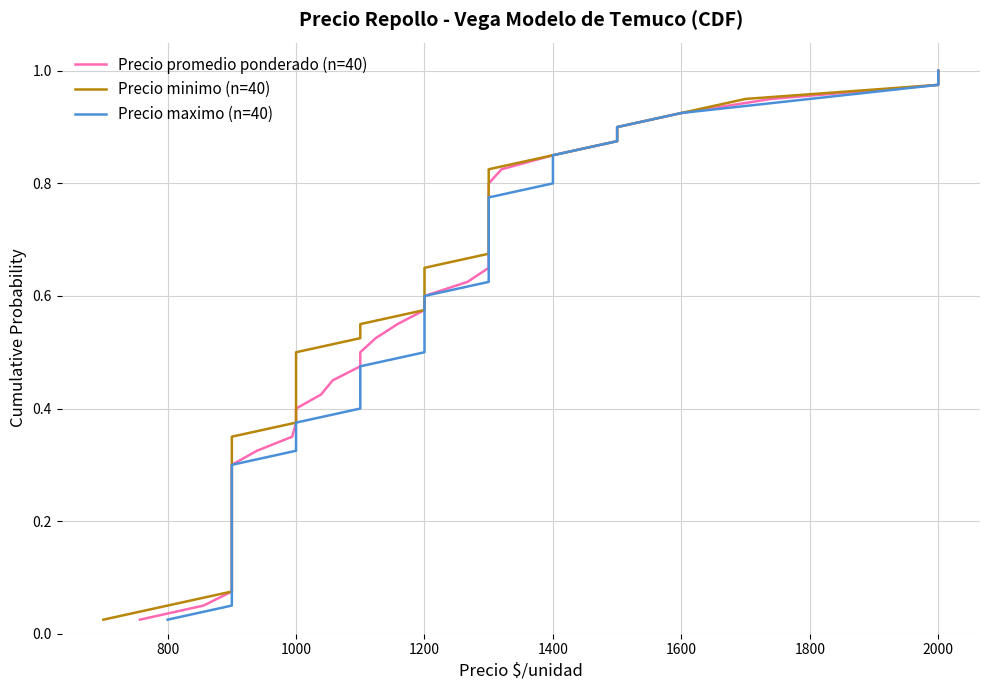

What are all the series names shown in the legend?

Precio promedio ponderado (n=40), Precio minimo (n=40), Precio maximo (n=40)